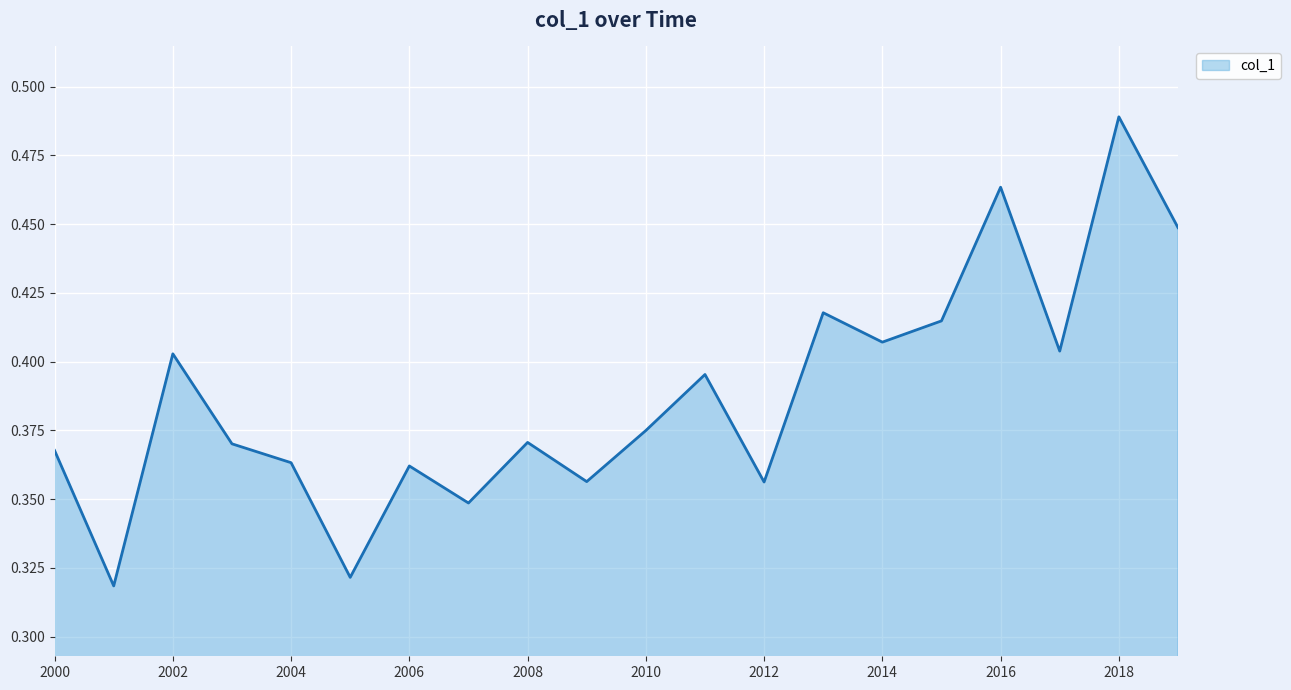

Which category has the highest value across all series?

2018